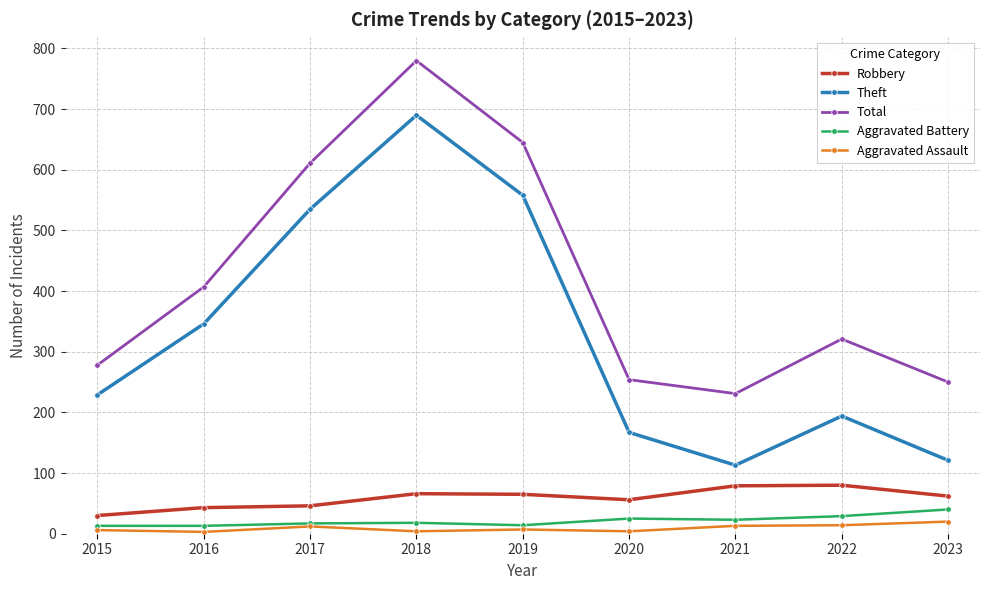

Which series changed the most between 2015 and 2018?

Total